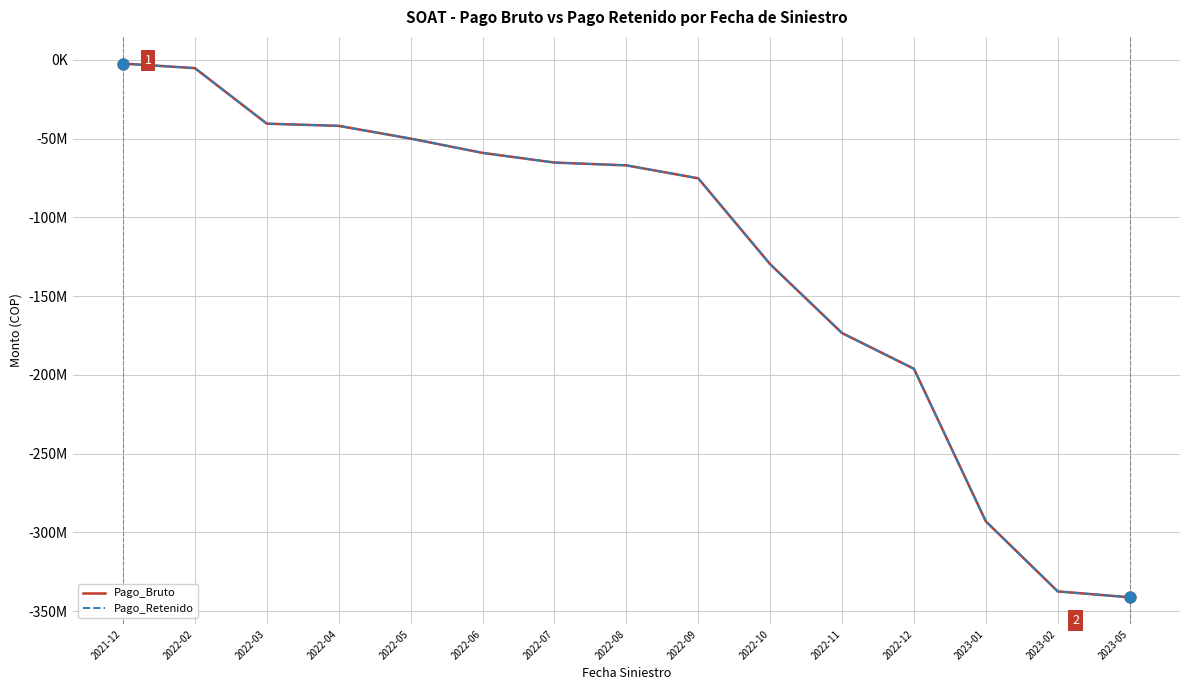

At which category is the sum across all series the highest?

2021-12